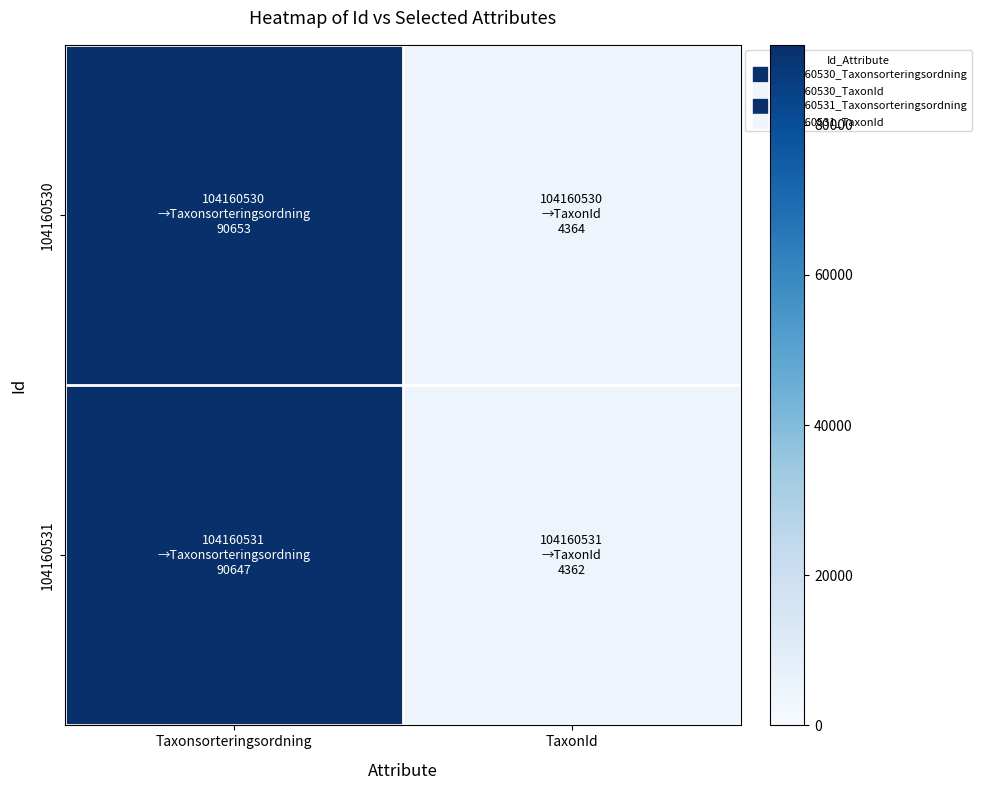

How many data points does each series have?

2